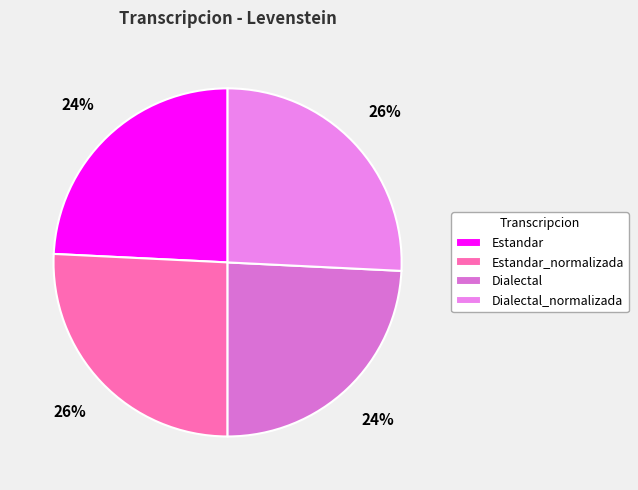

The Dialectal slice represents 33% of the pie. True or false?

False